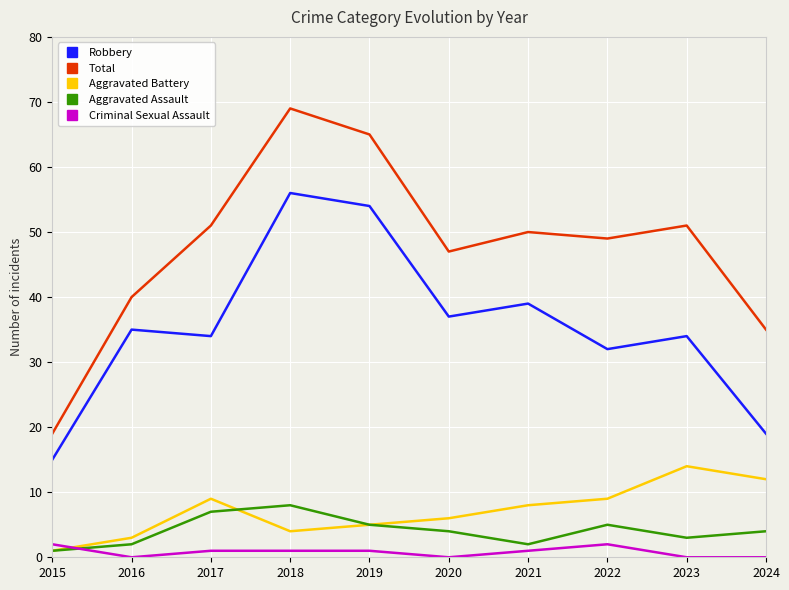

List the series in order of their peak value, highest first.

Total, Robbery, Aggravated Battery, Aggravated Assault, Criminal Sexual Assault